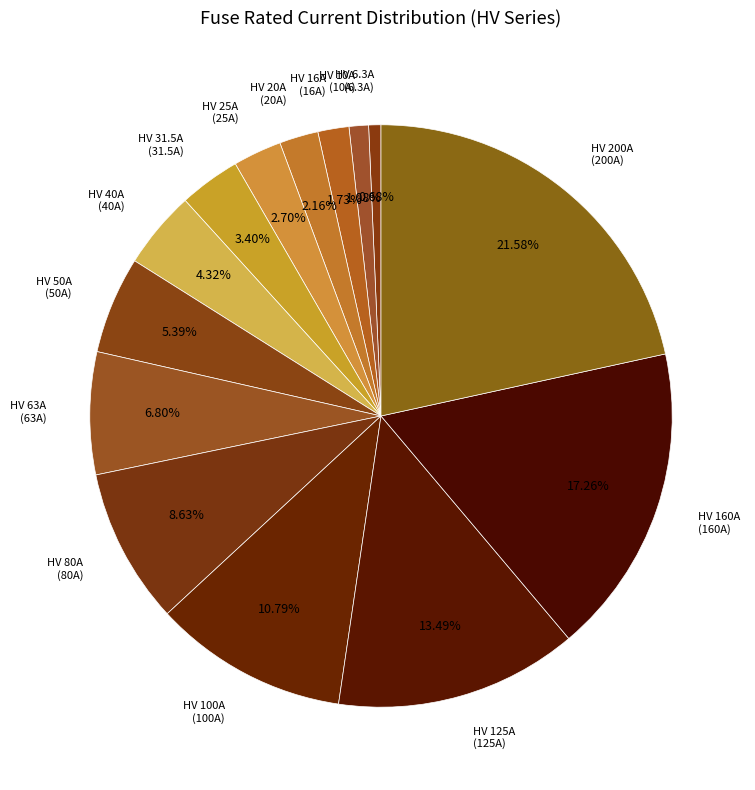

Is the sum of HV 200A and HV 10A greater than half?

No